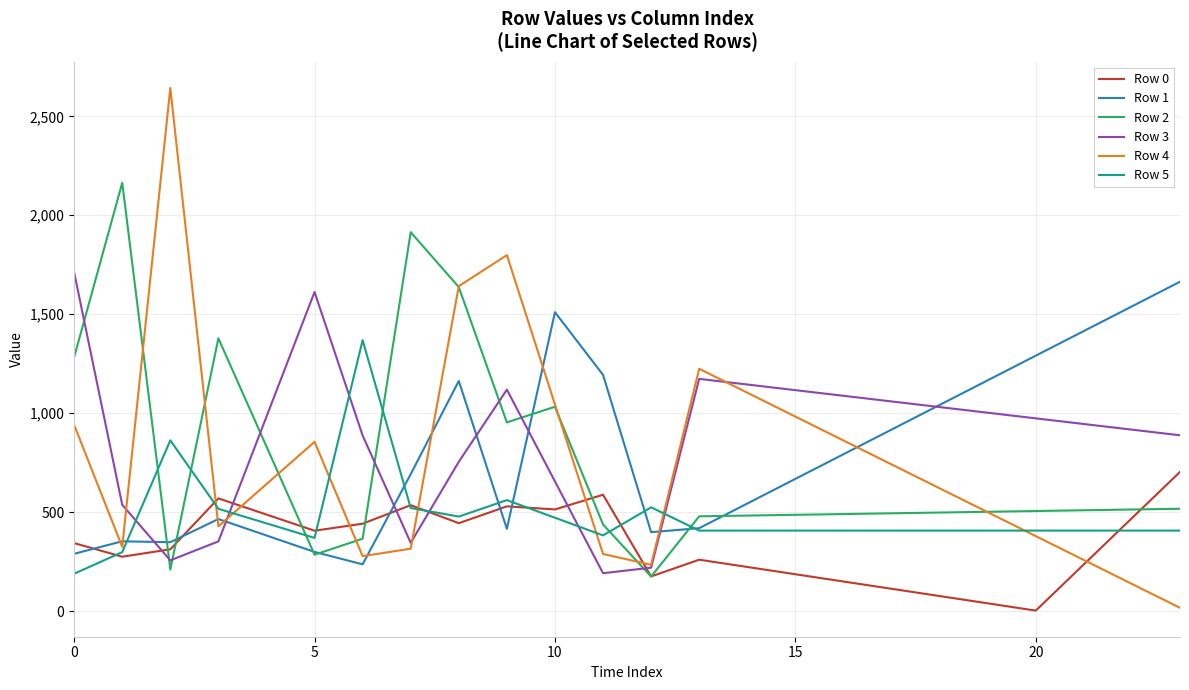

What is the highest value of the Row 0 series?

703.4